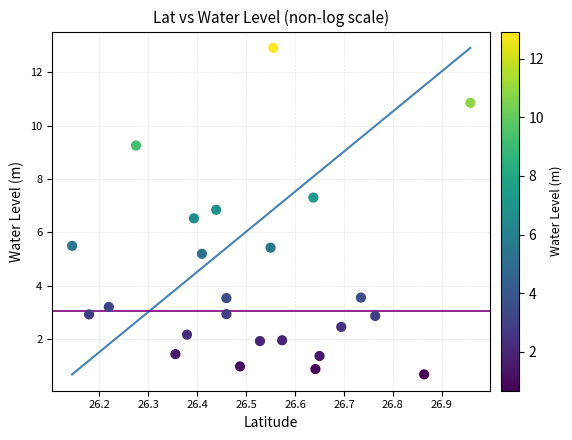

What is the range of Y values (max minus min)?

12.2